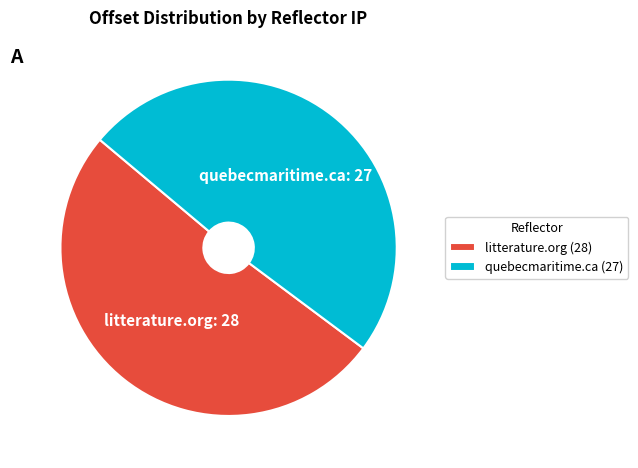

Is the sum of quebecmaritime.ca and litterature.org greater than half?

Yes